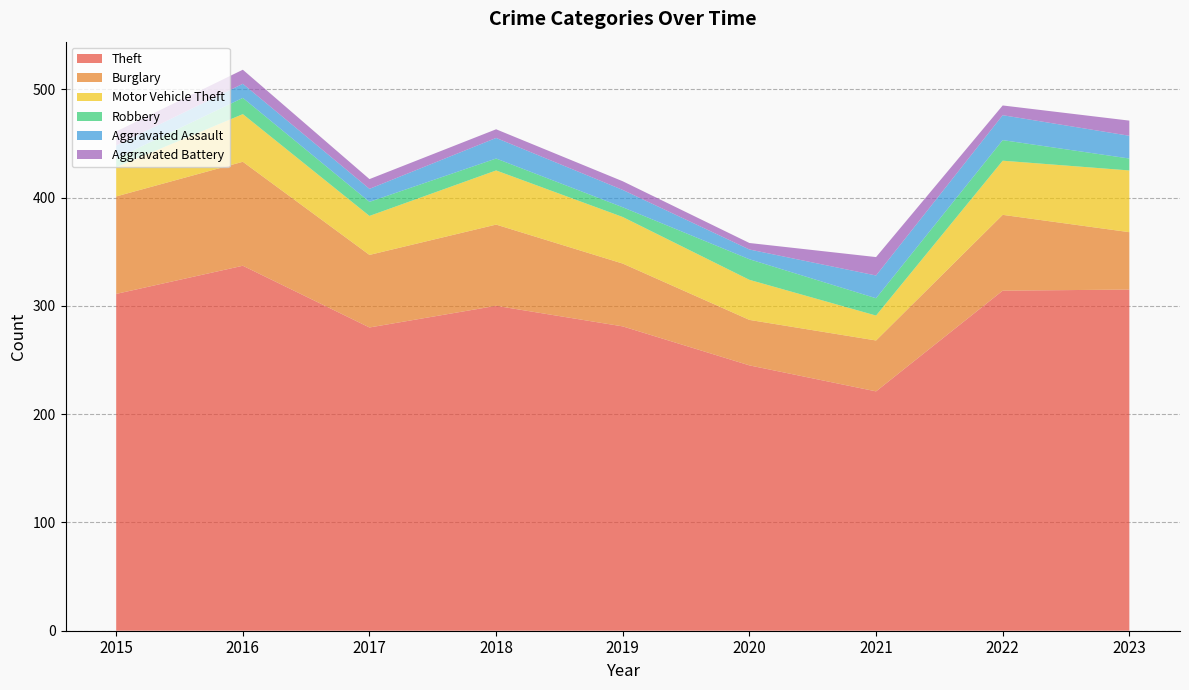

Reading right to left, what are all the values shown in this chart?

Theft: 2023=315	2022=314	2021=221	2020=245	2019=281	2018=300	2017=280	2016=337	2015=311
Burglary: 2023=53	2022=70	2021=47	2020=42	2019=58	2018=75	2017=67	2016=96	2015=90
Motor Vehicle Theft: 2023=57	2022=50	2021=23	2020=37	2019=43	2018=50	2017=36	2016=44	2015=27
Robbery: 2023=11	2022=19	2021=16	2020=19	2019=9	2018=11	2017=13	2016=15	2015=8
Aggravated Assault: 2023=21	2022=23	2021=21	2020=9	2019=16	2018=19	2017=12	2016=13	2015=12
Aggravated Battery: 2023=14	2022=9	2021=17	2020=6	2019=8	2018=8	2017=9	2016=13	2015=13